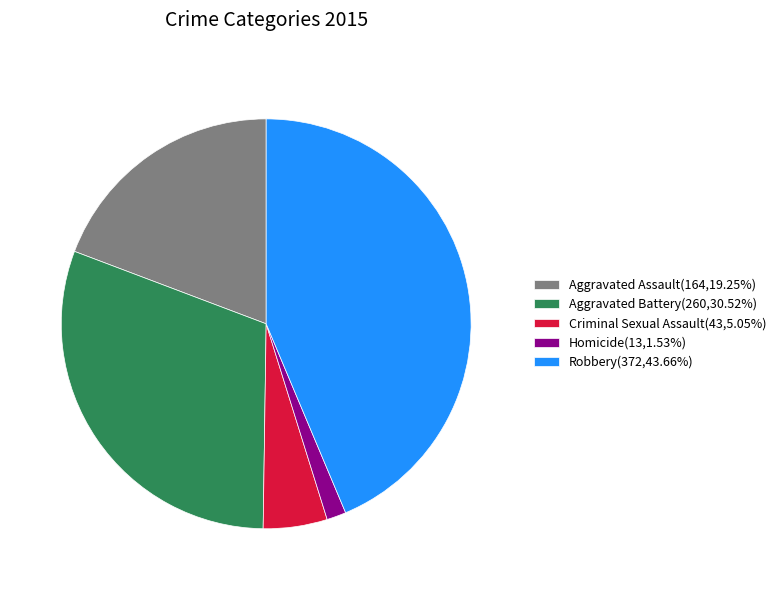

Do Aggravated Assault(164,19.25%) and Homicide(13,1.53%) together represent more than half of the pie?

No